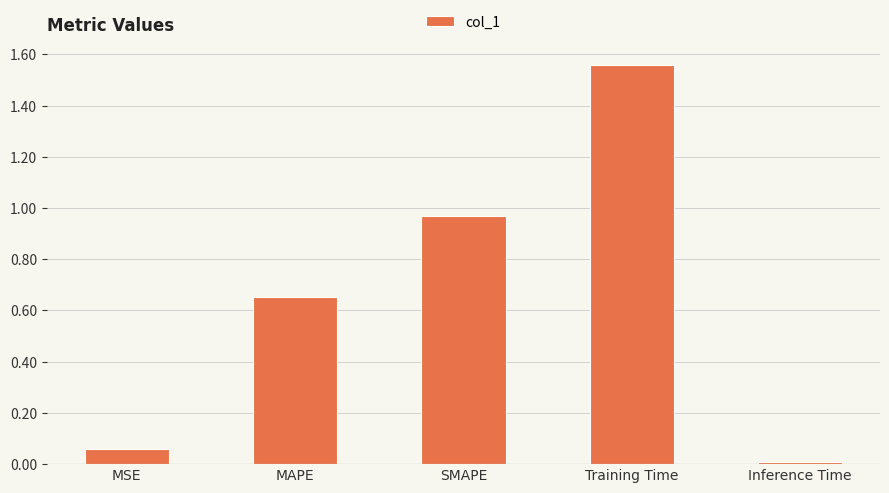

What position from the left is MAPE?

2